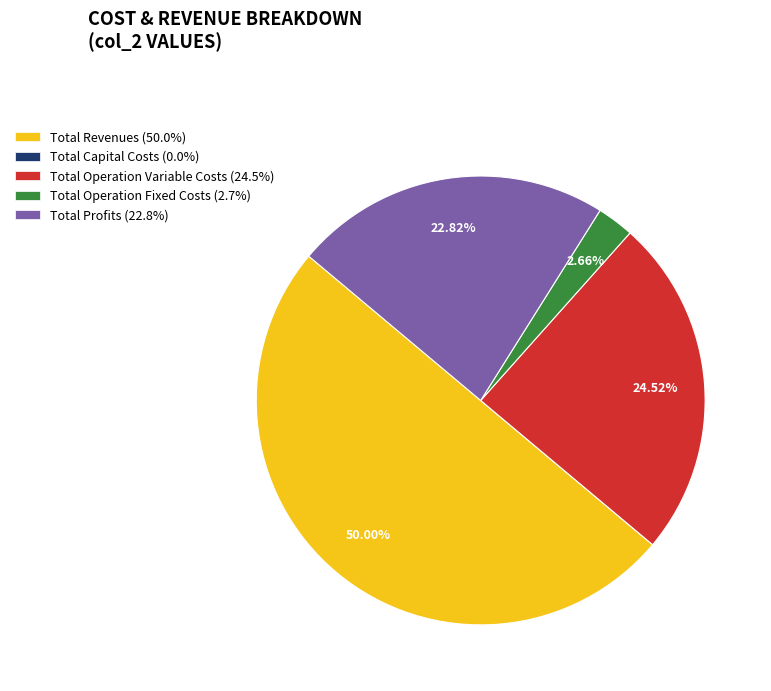

Is Total Profits (22.8%) the majority of the pie?

No